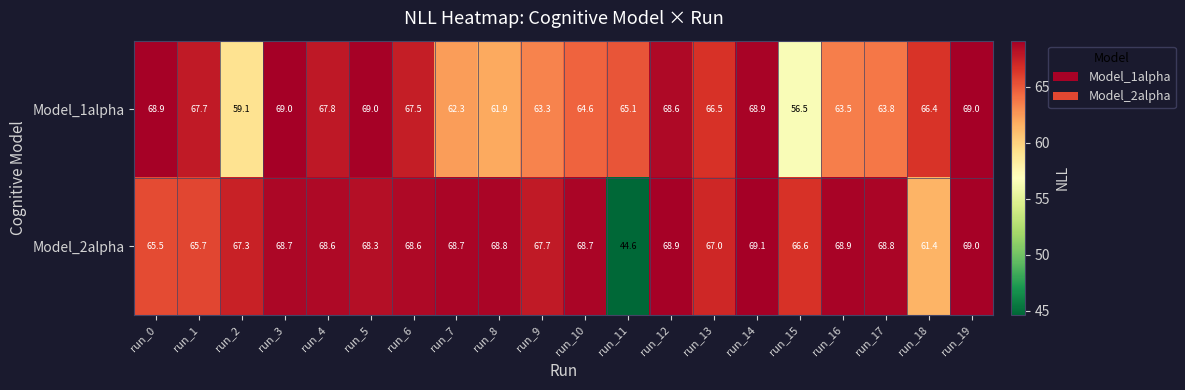

What is the smallest value displayed?

44.6